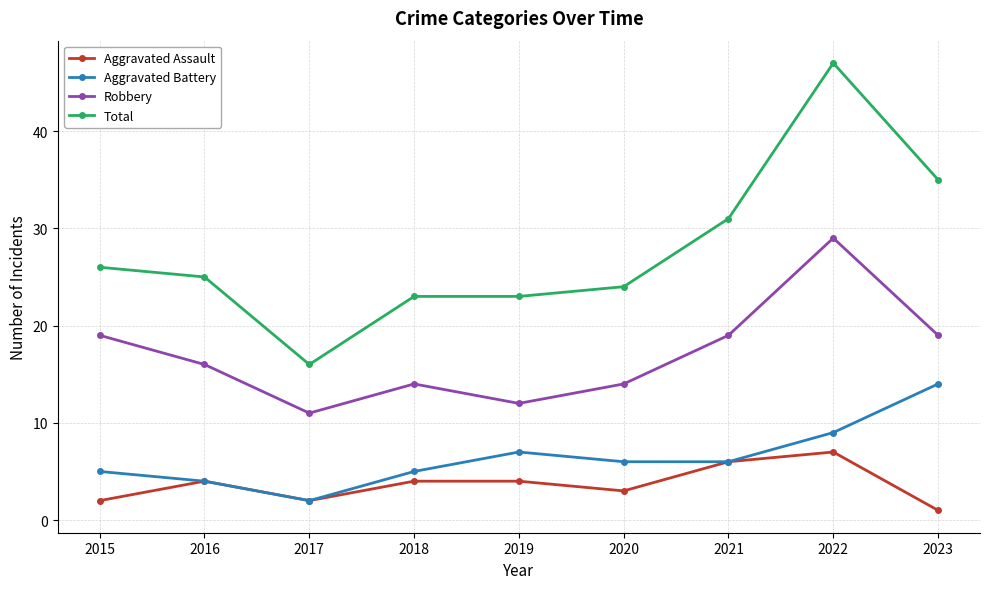

What is the average value of the Aggravated Battery series?

6